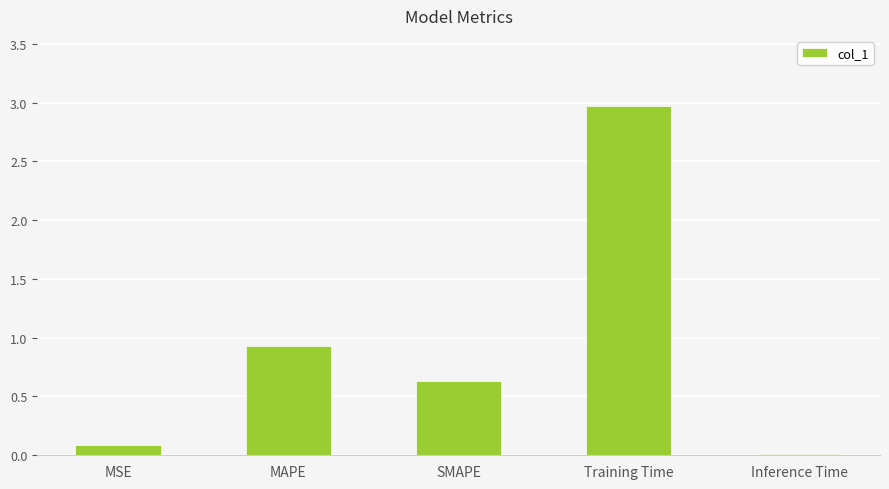

Which label corresponds to the largest value in the chart?

Training Time